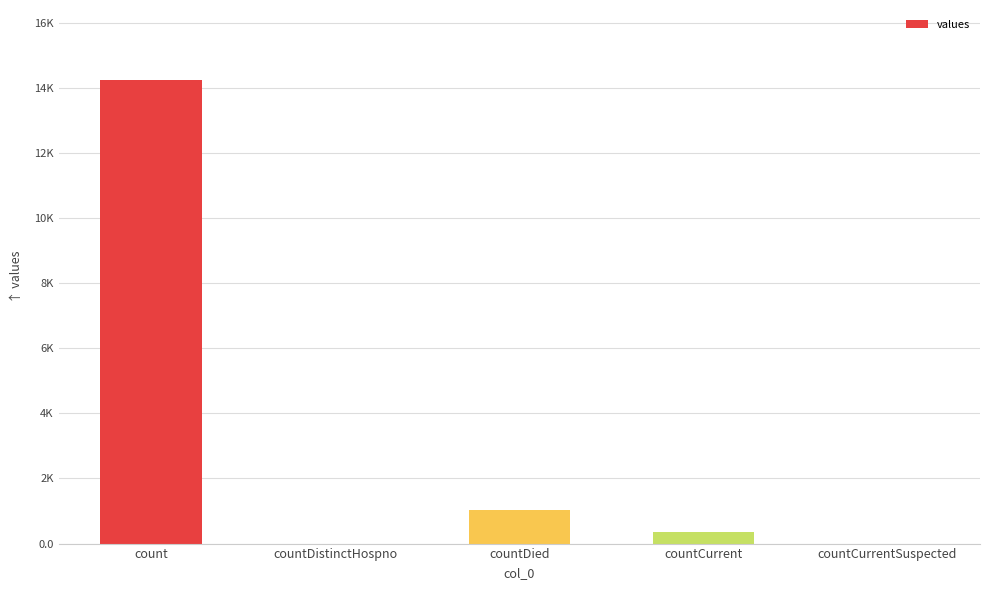

Where is the data nearest to the value 7126?

countDied